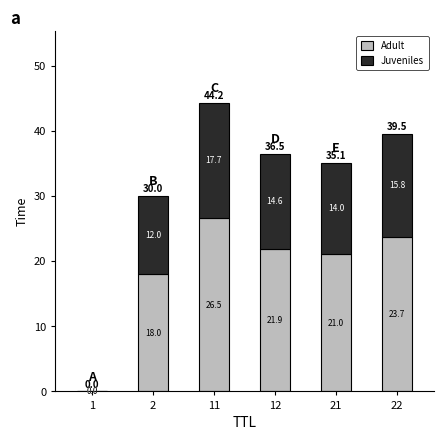

At which category is the sum across all series the highest?

11